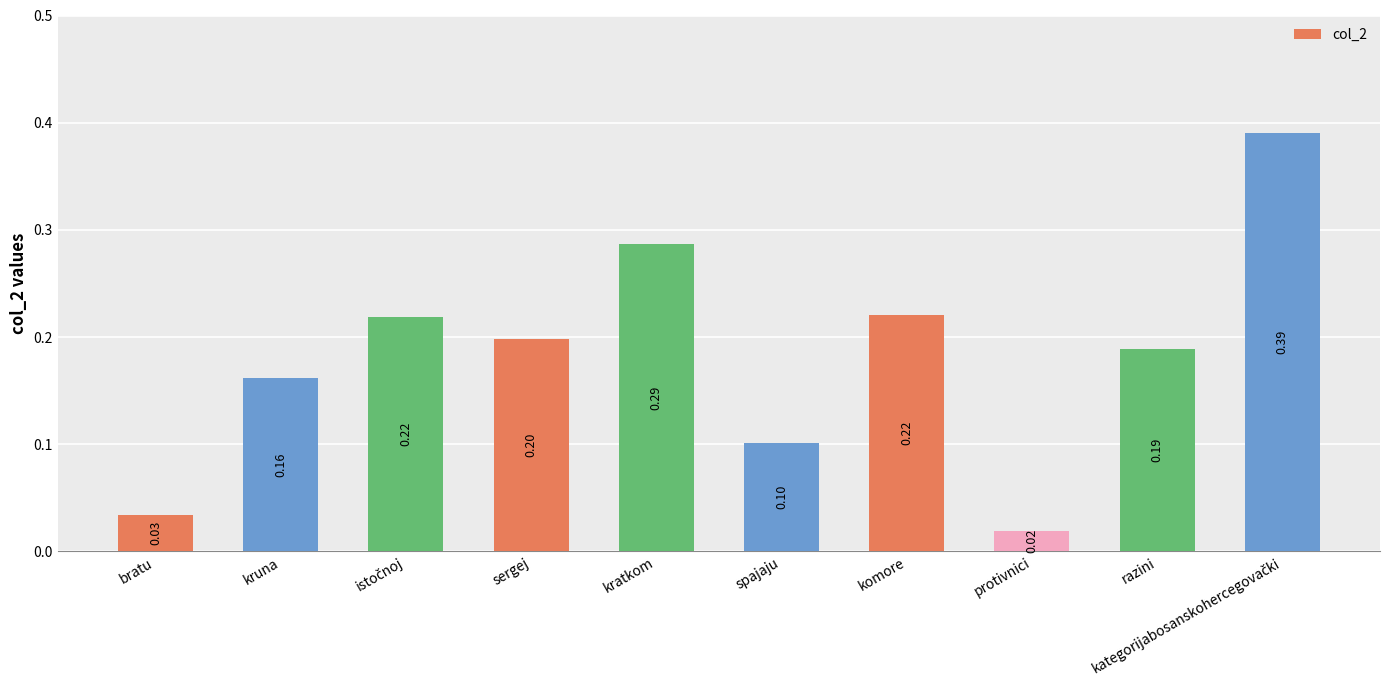

Between kratkom and sergej, which is larger?

kratkom